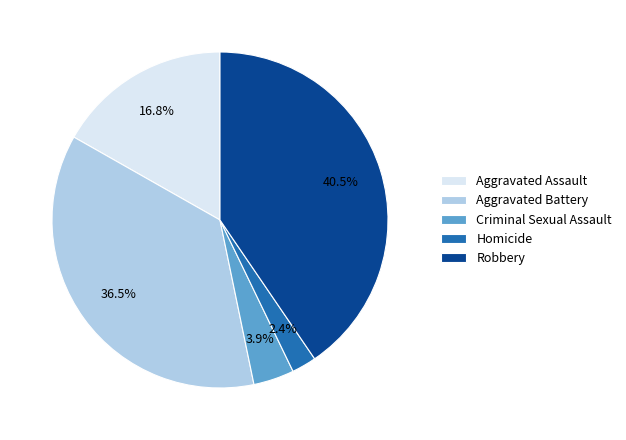

To the nearest percent, what is the average slice percentage?

20%